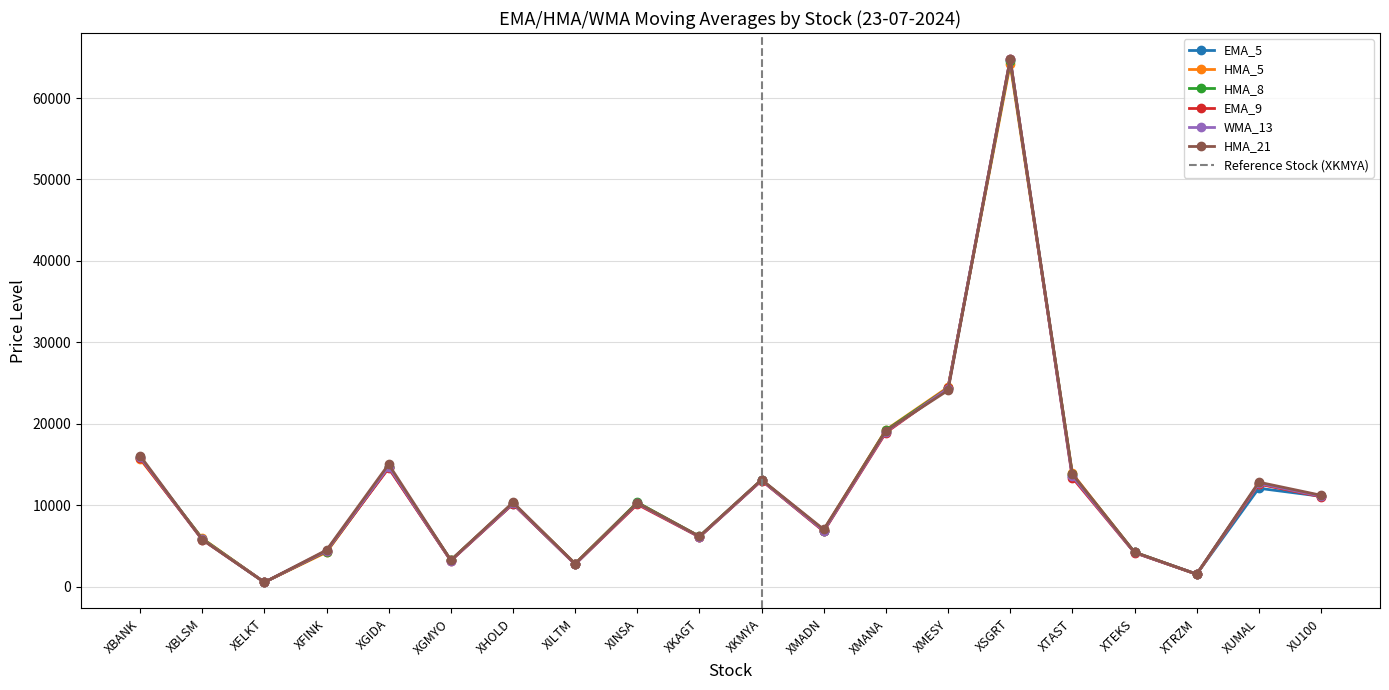

What is the maximum value shown in the chart?

64768.6